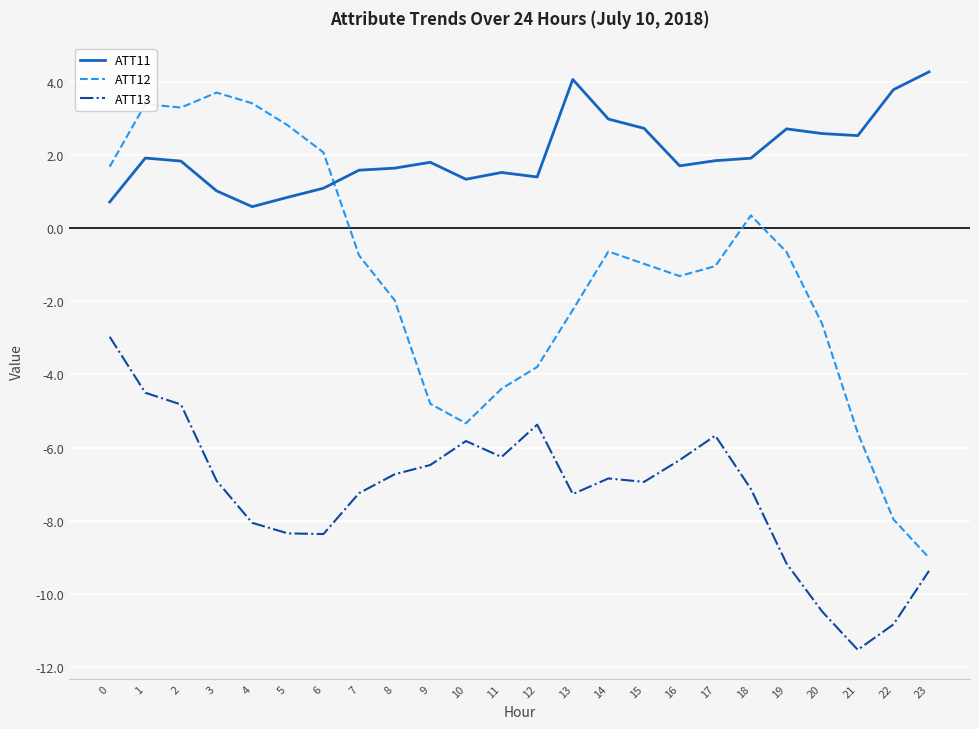

At 20, list the series in order from smallest to largest.

ATT13, ATT12, ATT11